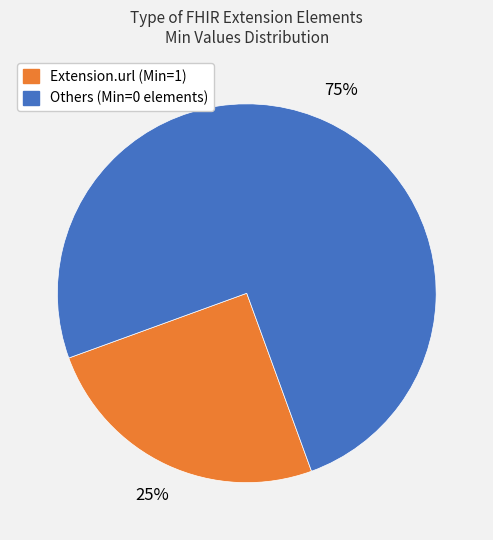

Does Extension.url (Min=1) account for over 50% of the chart?

No